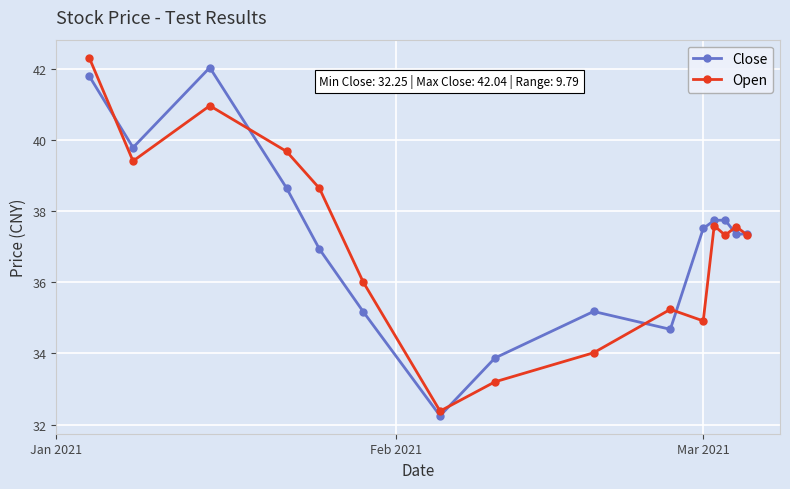

Is this an area chart (filled region under the line)?

No